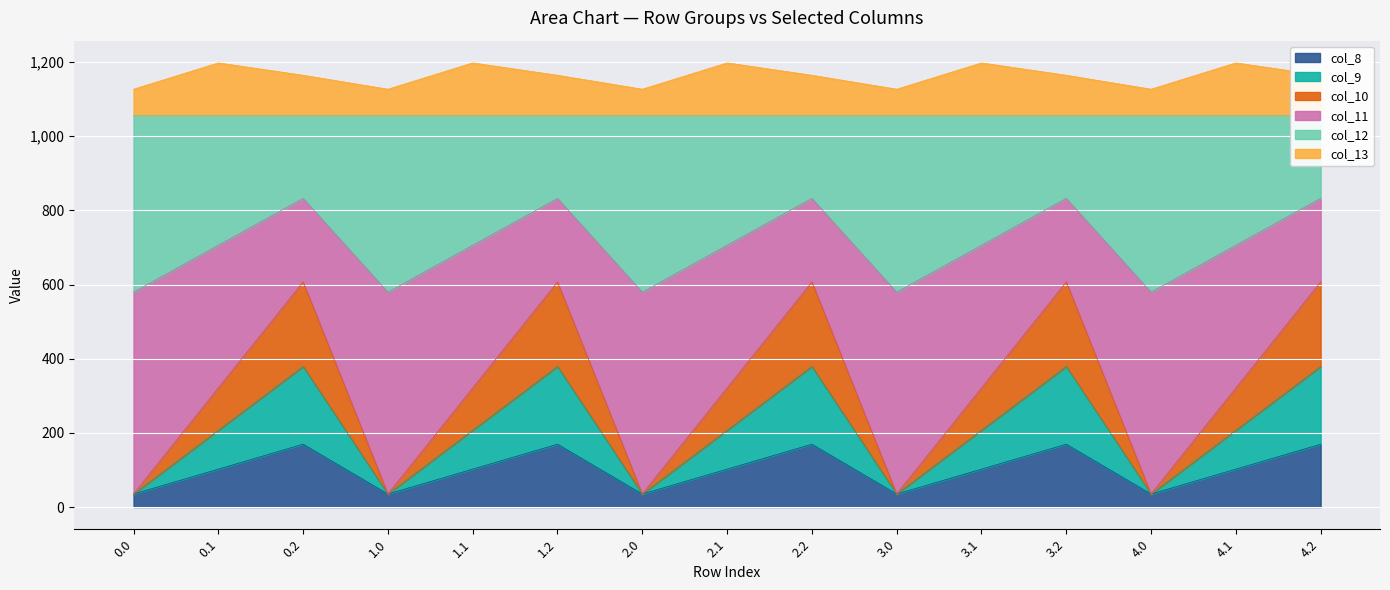

At which category does col_8 reach its first local peak?

0.2